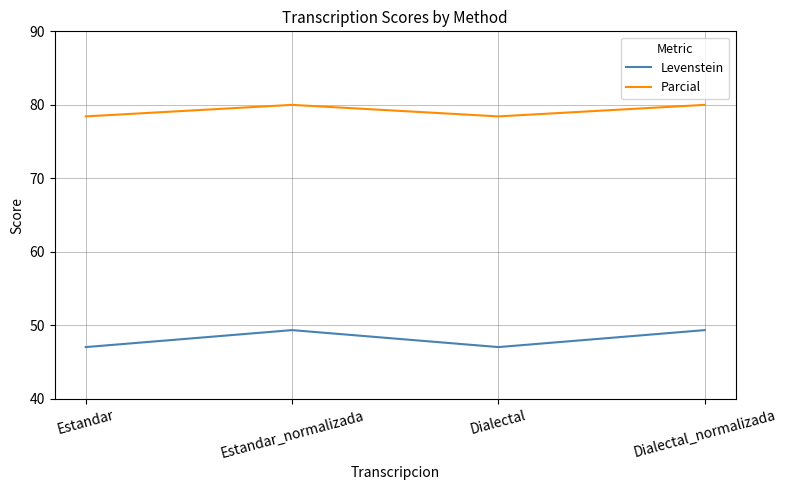

What are all the series names shown in the legend?

Levenstein, Parcial